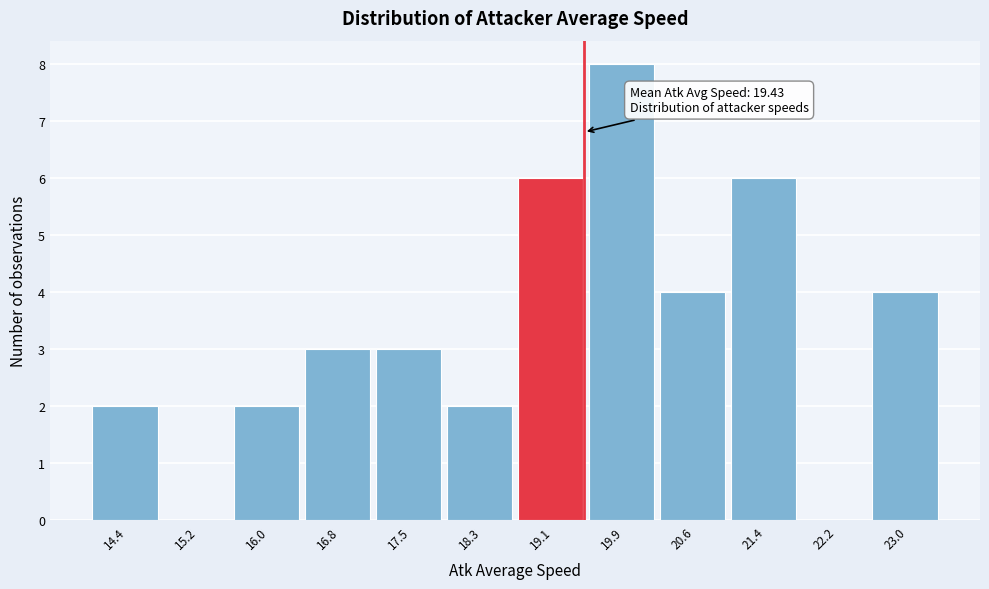

Which range on the x-axis has the tallest bar?

19.5 to 20.3